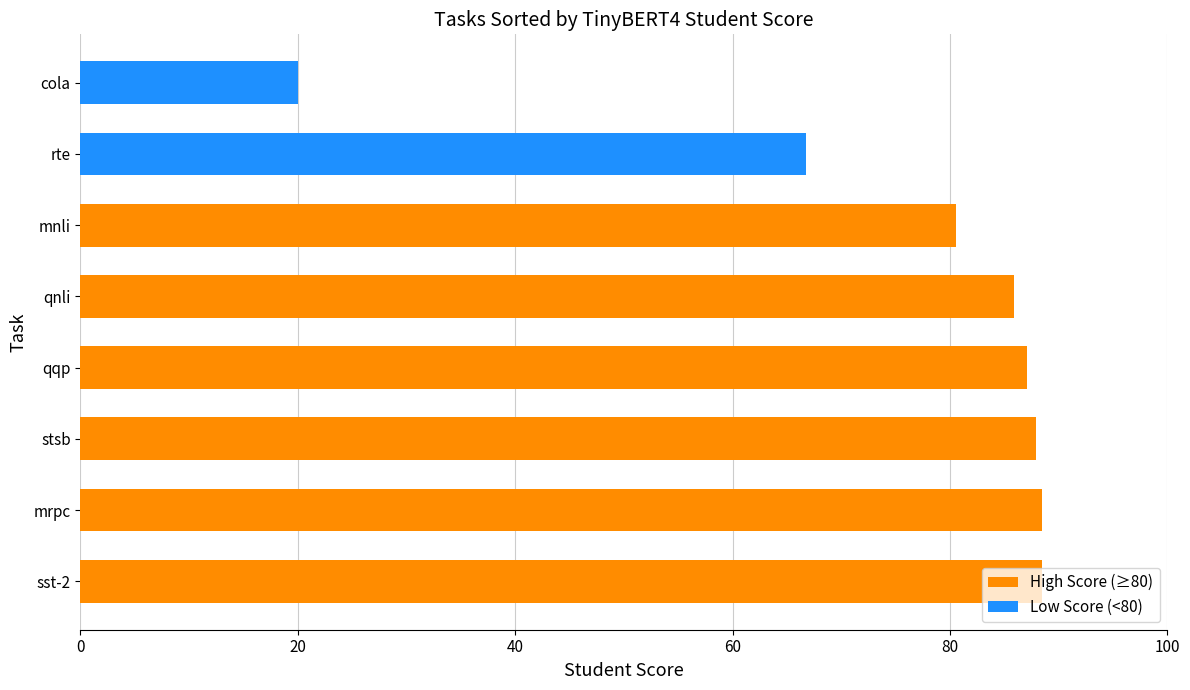

Rank the categories by value from lowest to highest.

cola, rte, mnli, qnli, qqp, stsb, sst-2, mrpc